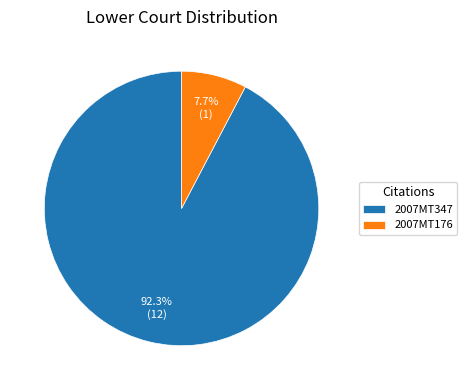

What percentage is NOT represented by 2007MT347?

7.7%